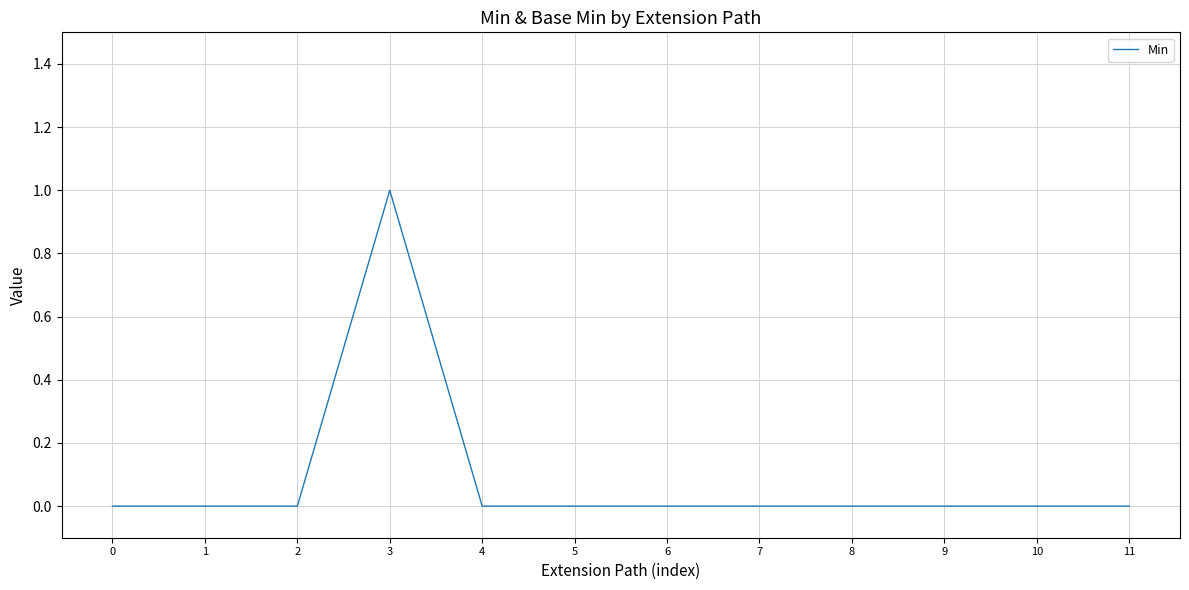

The value at 9 is -1. True or false?

False